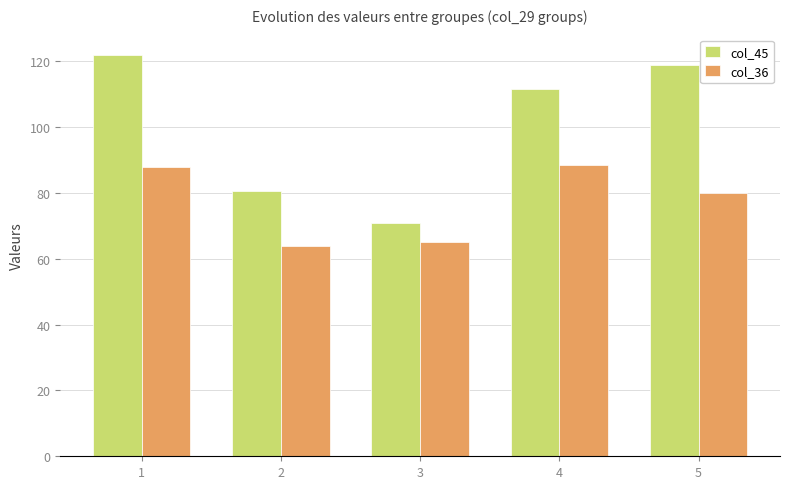

The col_45 series shows 39.0 at 5. True or false?

False